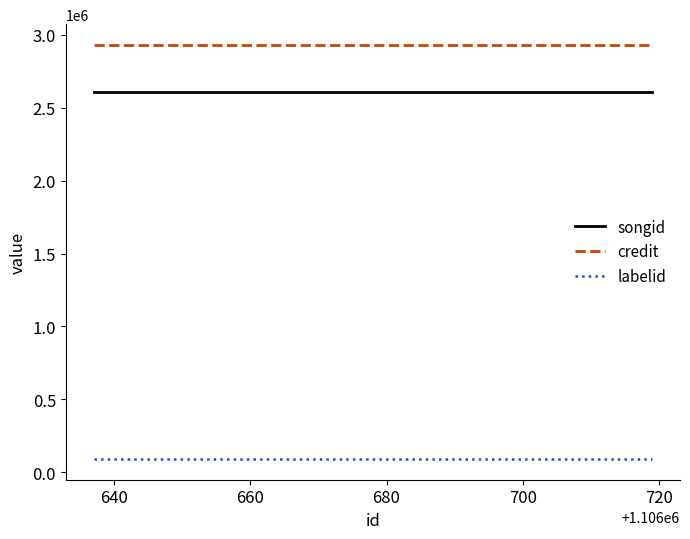

What is the minimum value for songid?

2607838